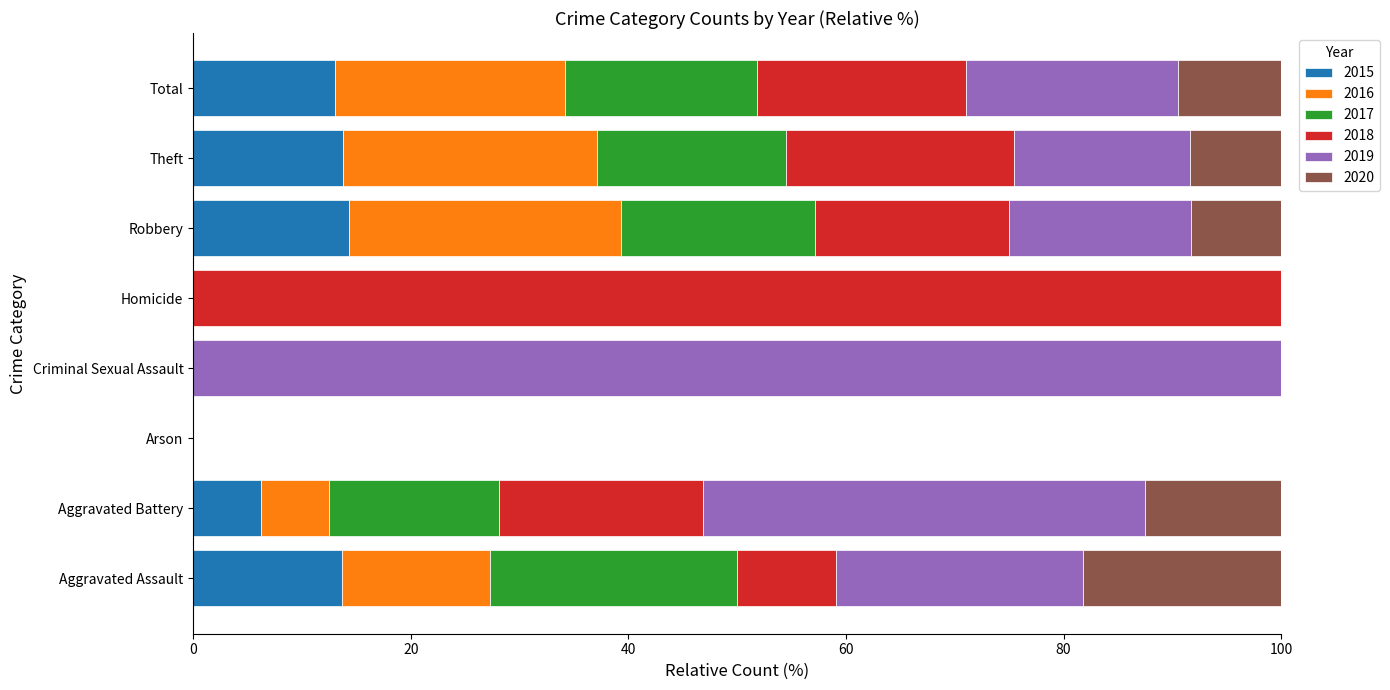

How many distinct data groups are displayed?

6